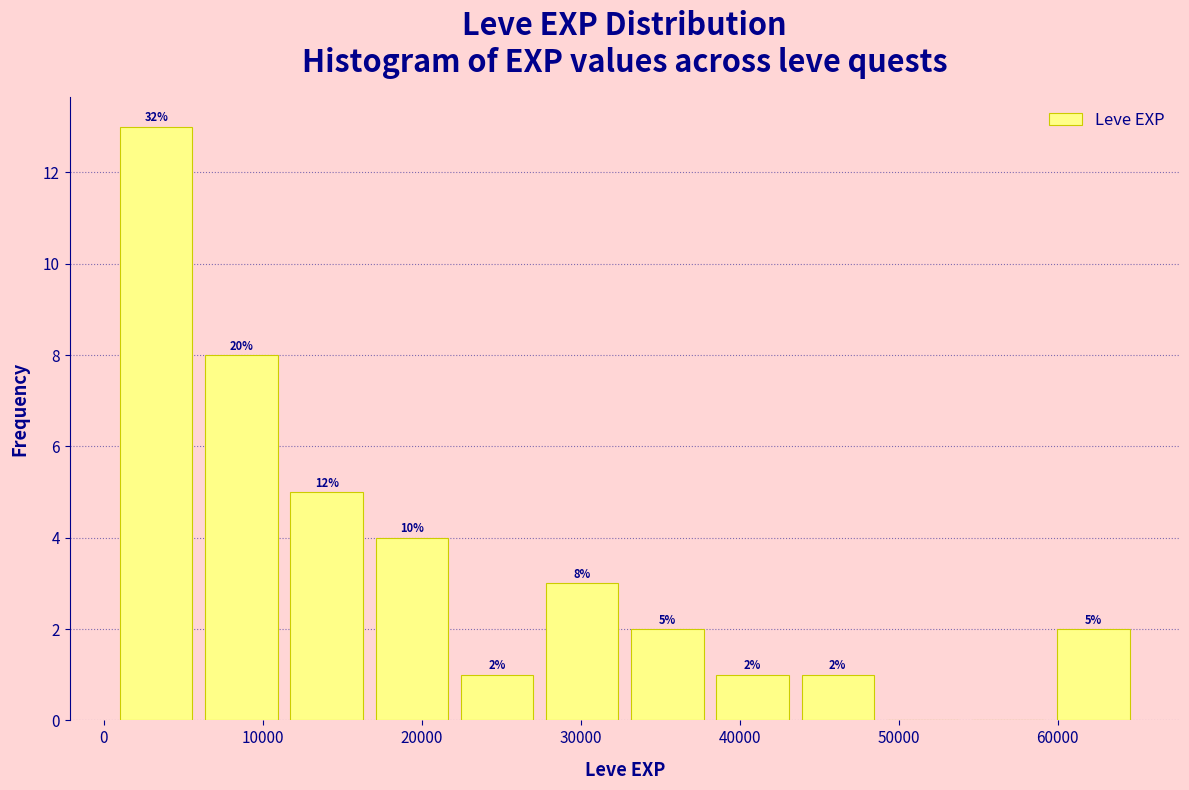

Over which range of the x-axis is the bar tallest?

1000 to 6000